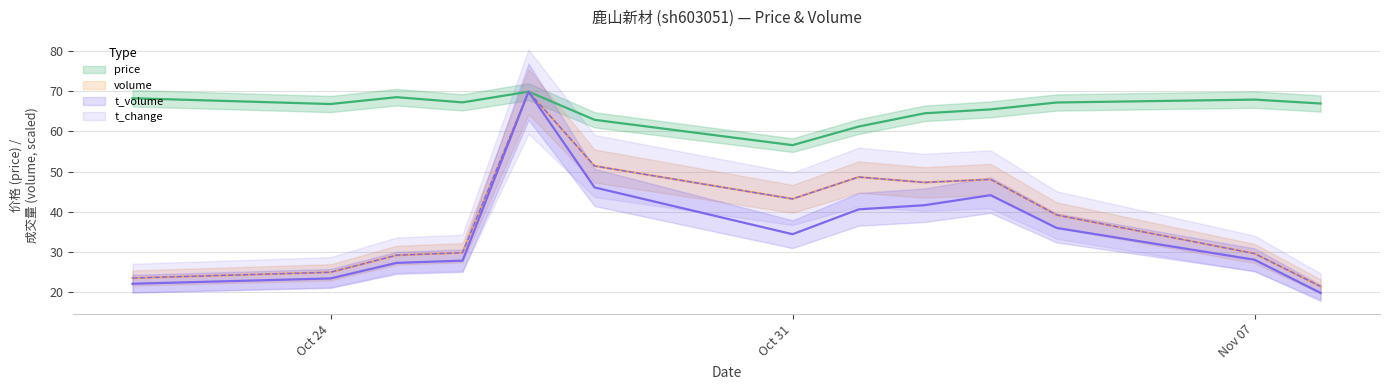

How many lines are shown in the chart?

4